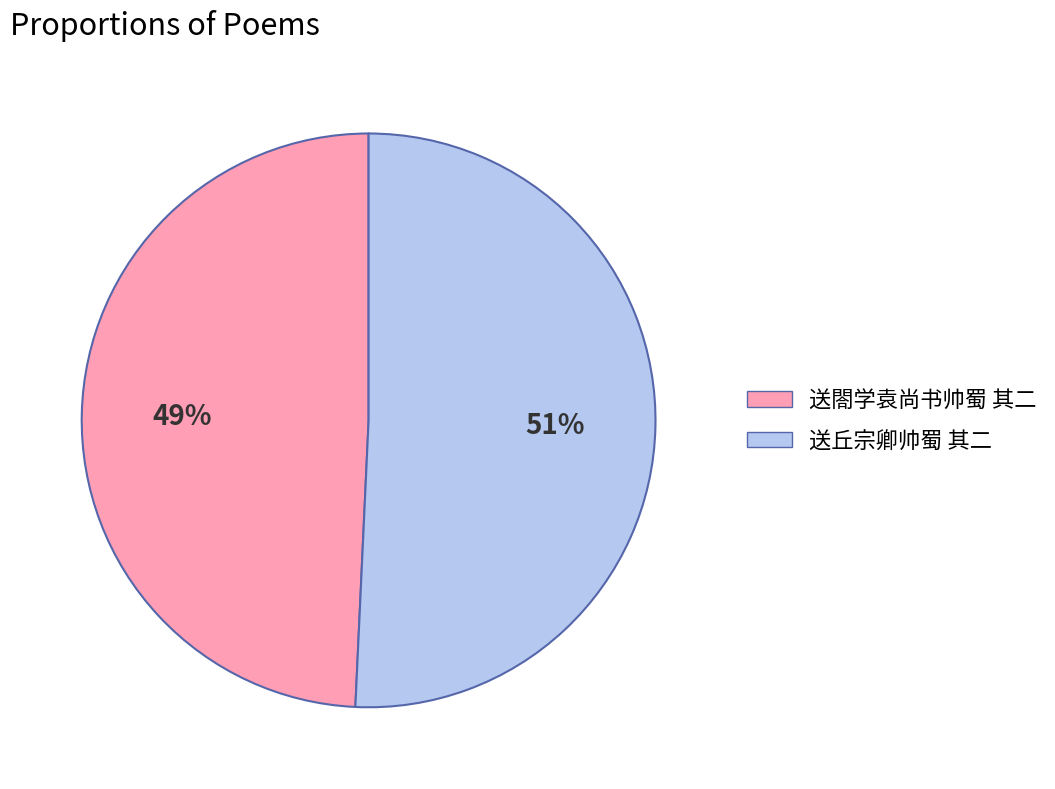

True or false: 送丘宗卿帅蜀 其二 accounts for 40% of the total.

False